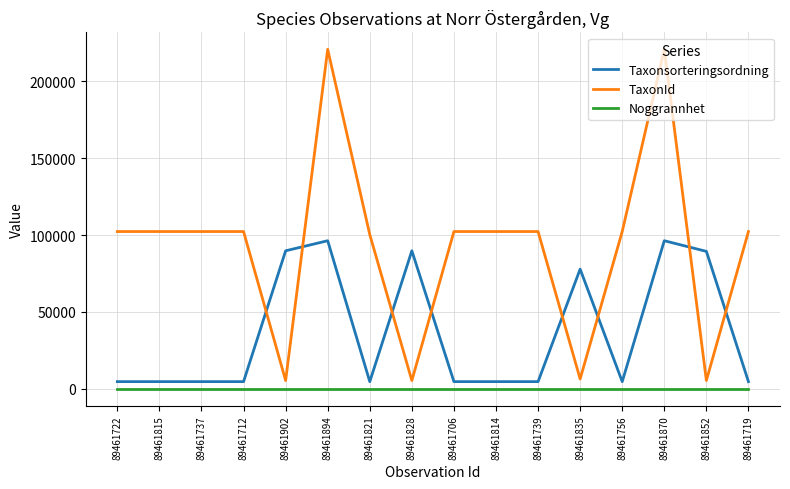

True or false: Taxonsorteringsordning has more than 2 interior local peaks.

True